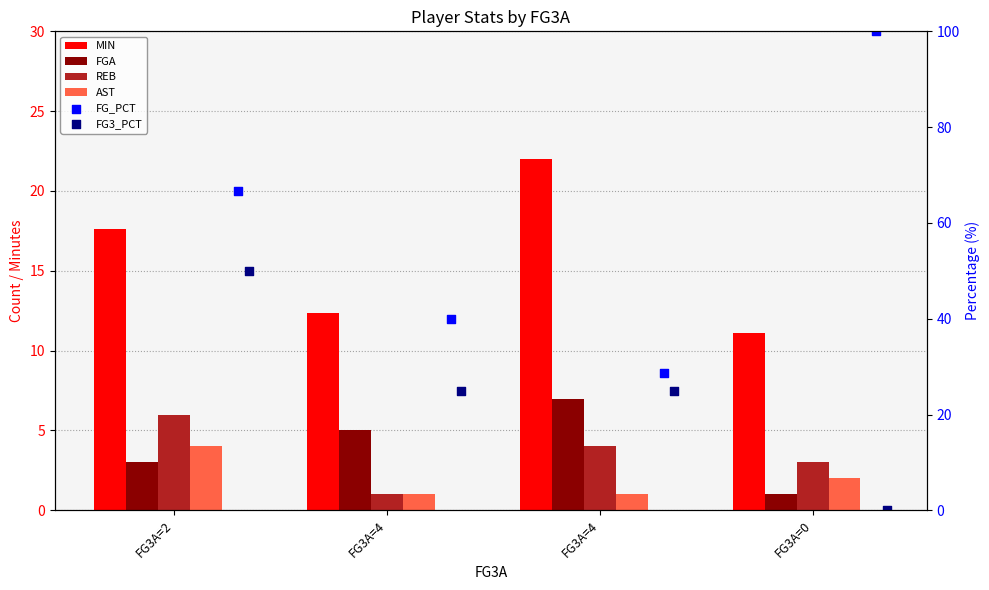

What is the total value across all series at FG3A=4?

84.4